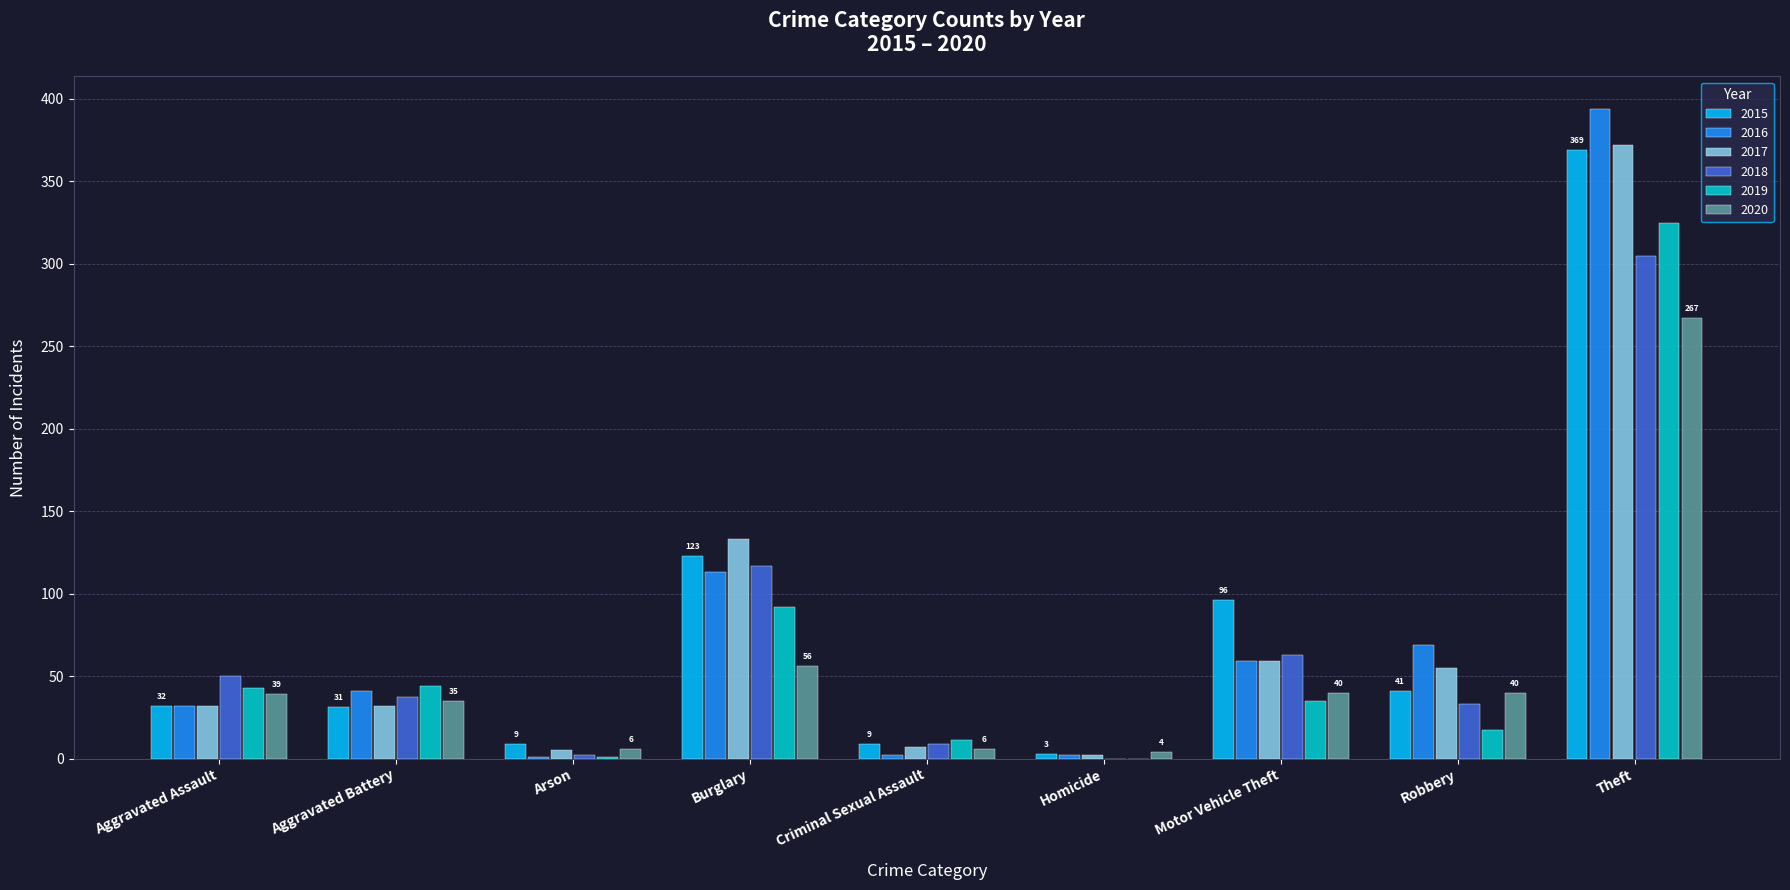

Where is 2018 nearest to the value 152?

Burglary